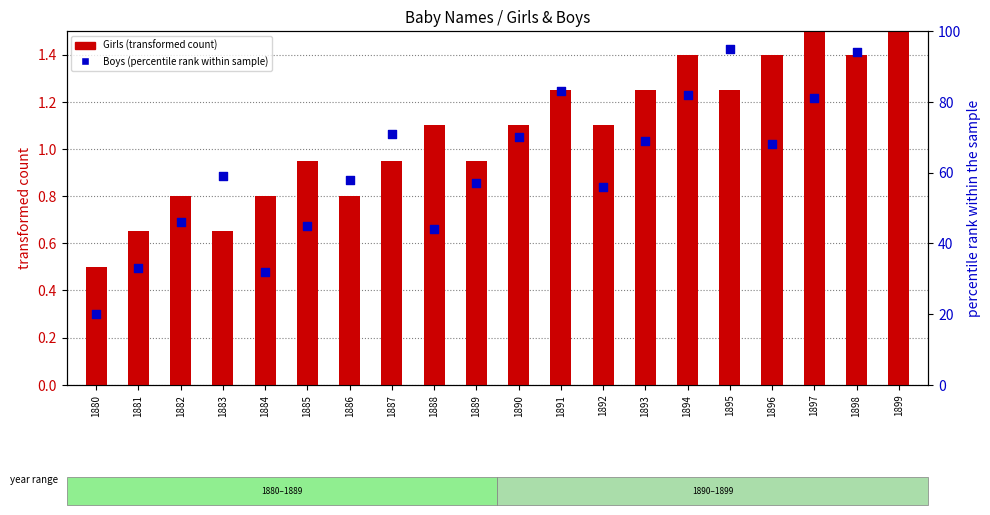

At how many categories does at least one series exceed 44?

16